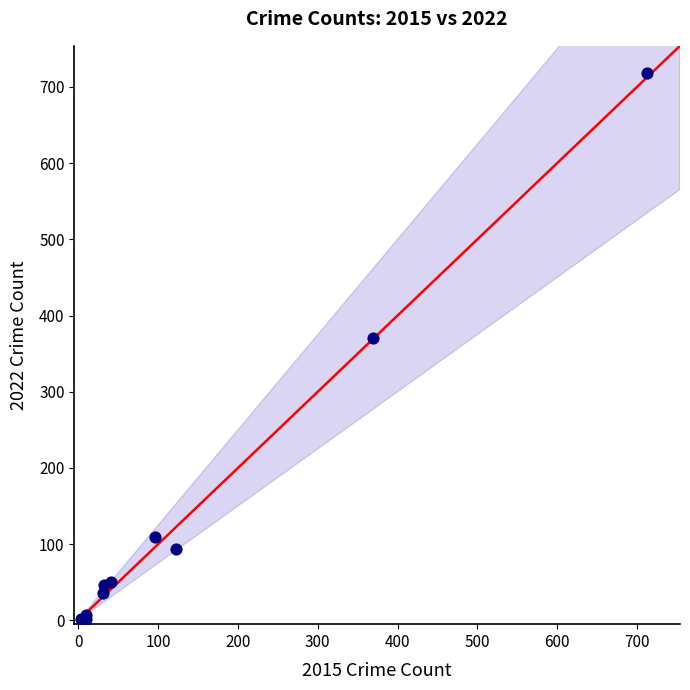

What Y value in the scatter plot is closest to 360?

371